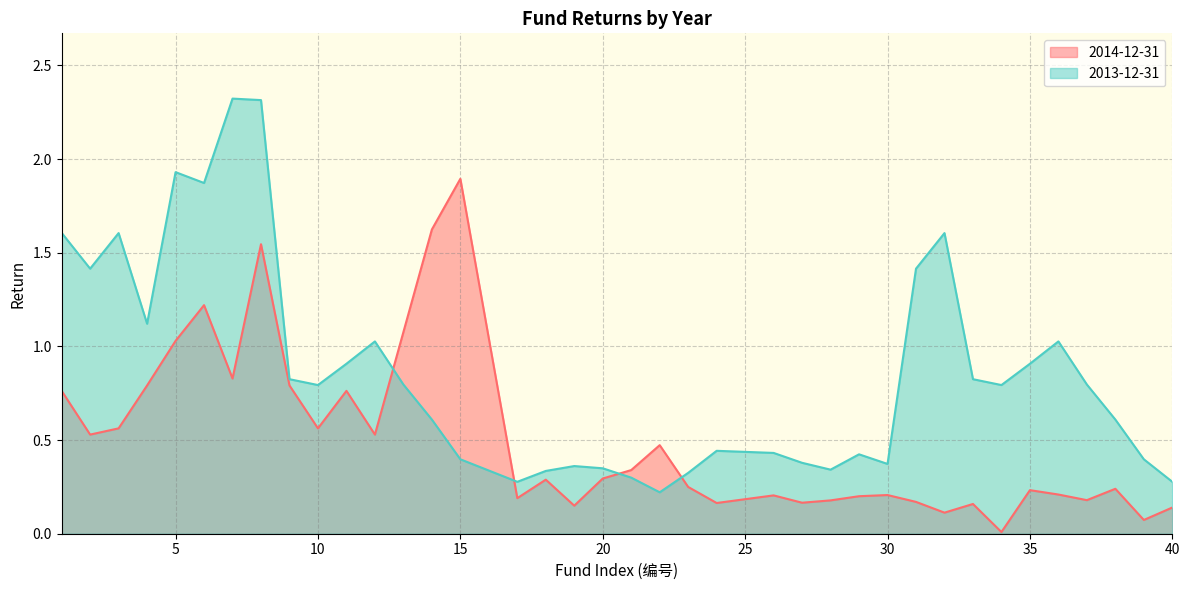

What is the total value across all series at 20?

0.6